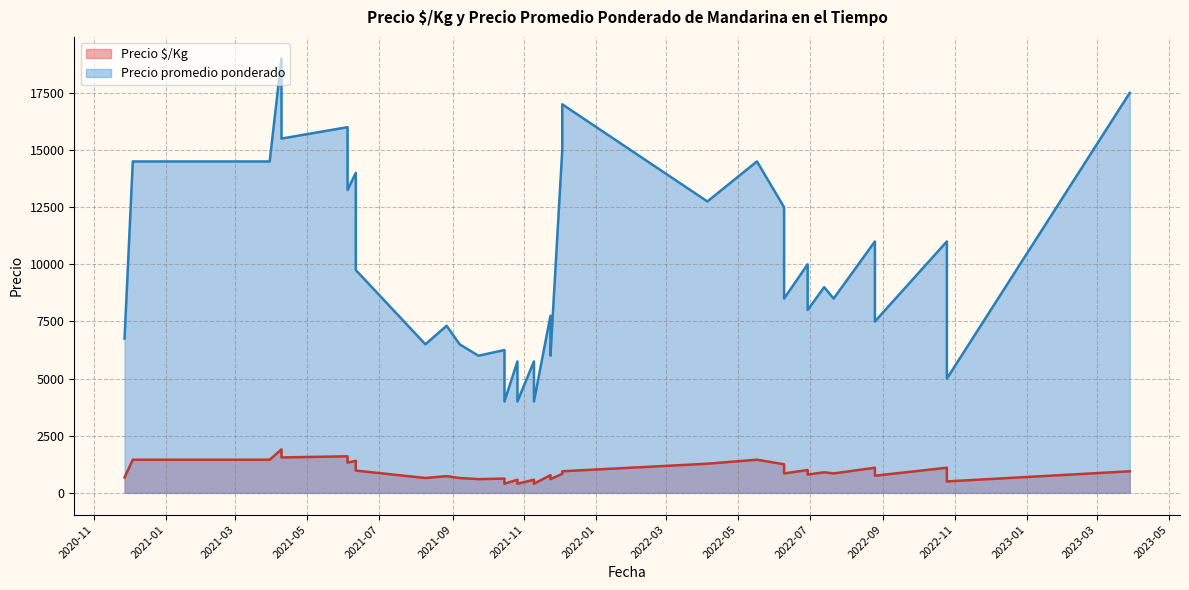

At how many categories does at least one series exceed 8705?

20